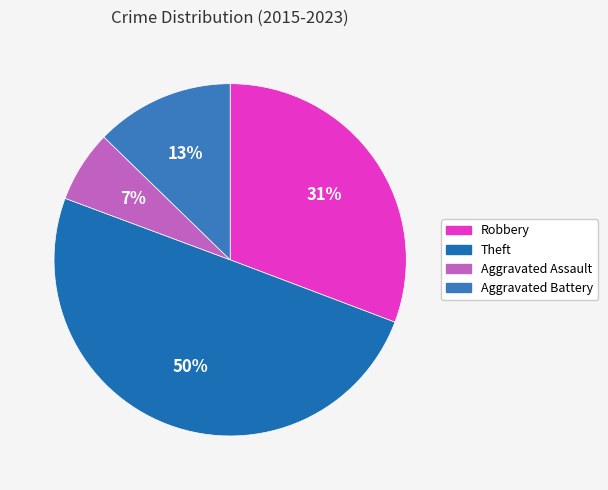

What is the largest slice in the pie chart?

Theft